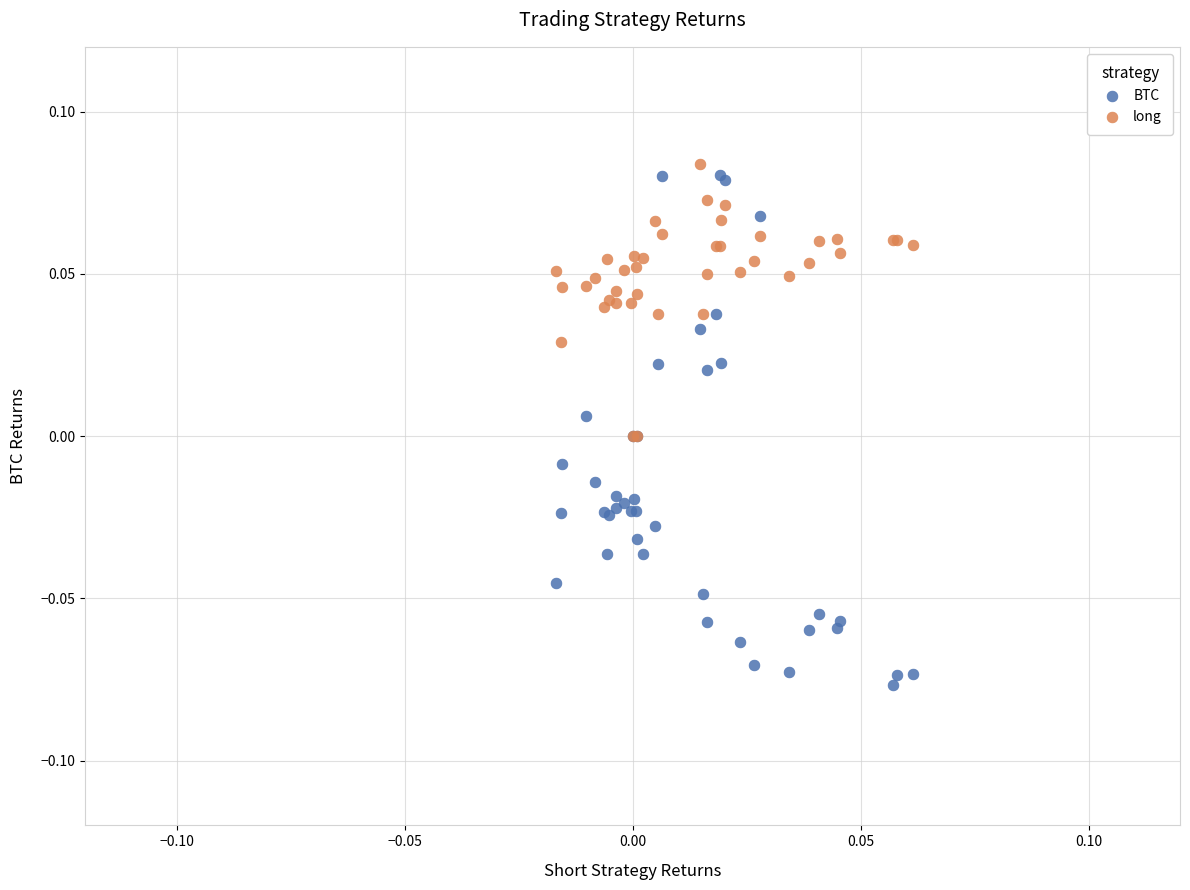

What are all the series names shown in the legend?

BTC, long